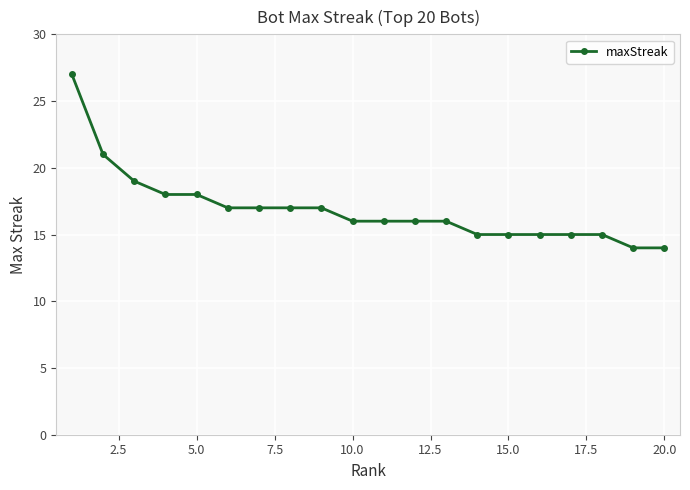

What is the value of the 3rd point from the left?

19